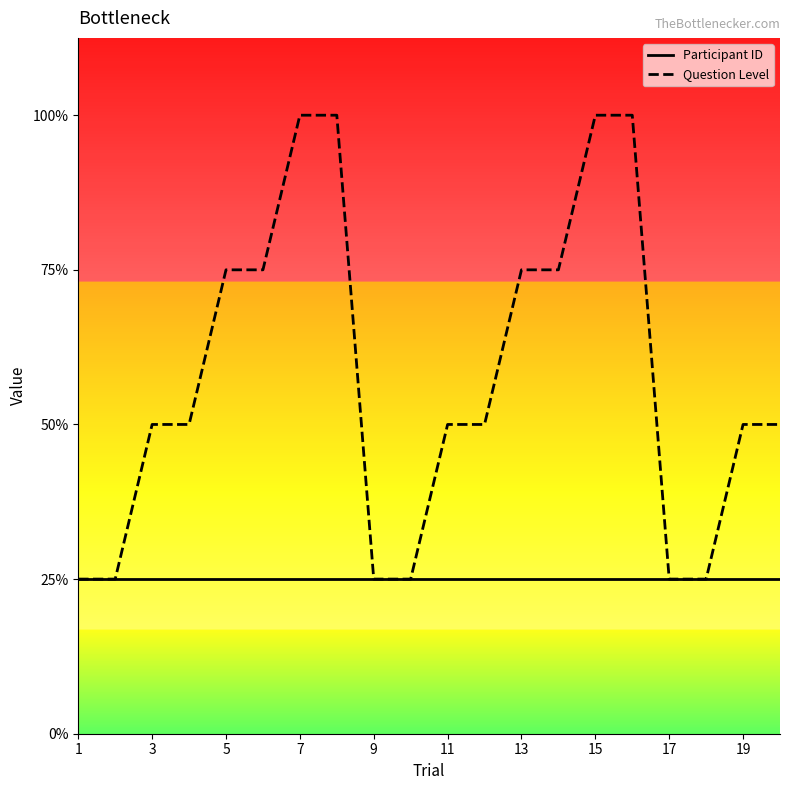

Is this an area chart (filled region under the line)?

No